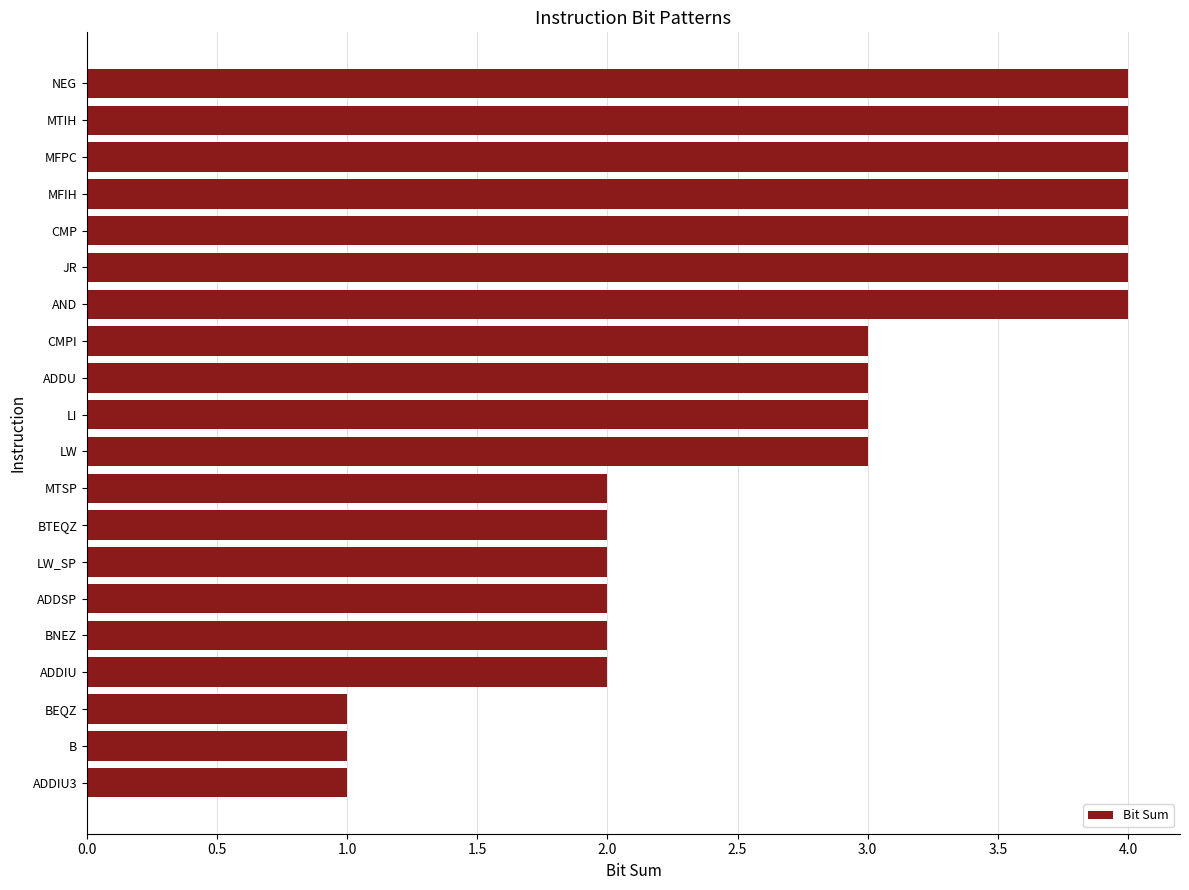

What value does the data have at ADDU?

3